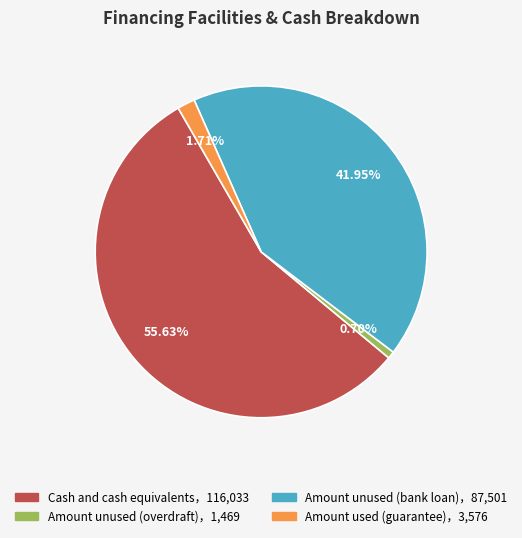

Is there any slice that represents more than half of the pie?

Yes